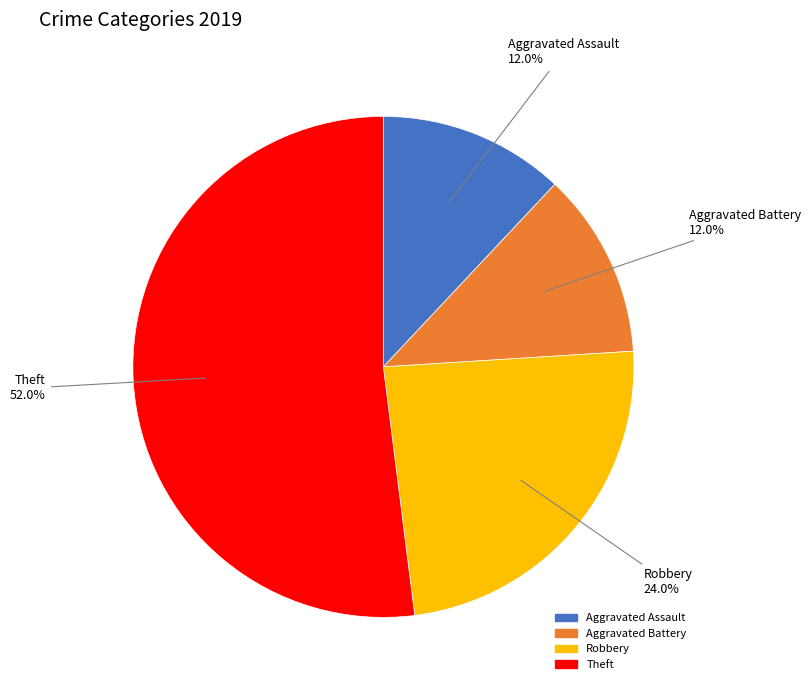

To the nearest percent, what is the average slice percentage?

25%